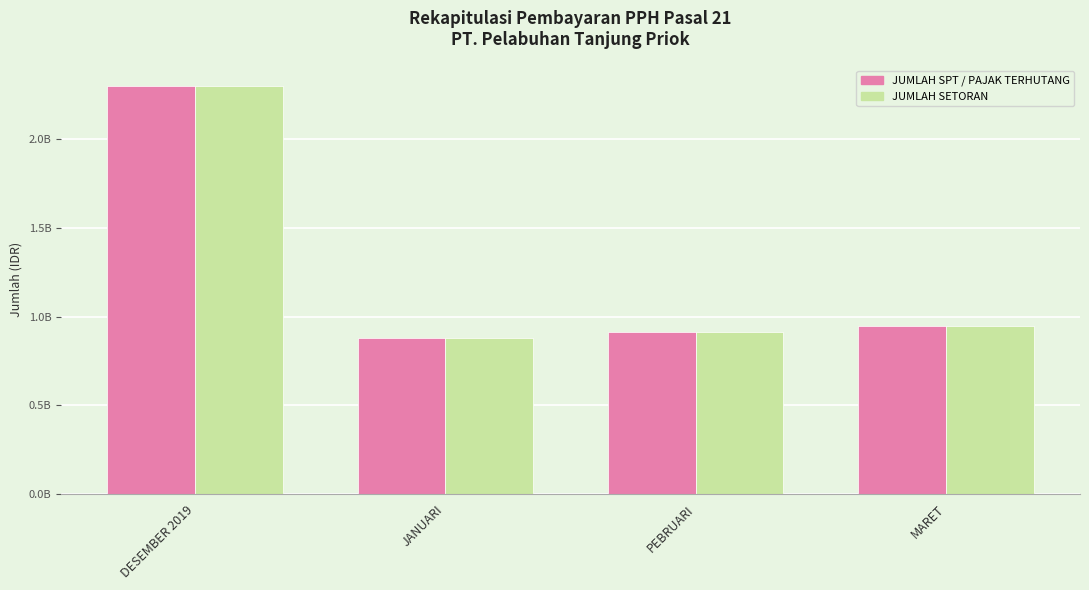

What is the label of the 3rd bar from the right?

JANUARI